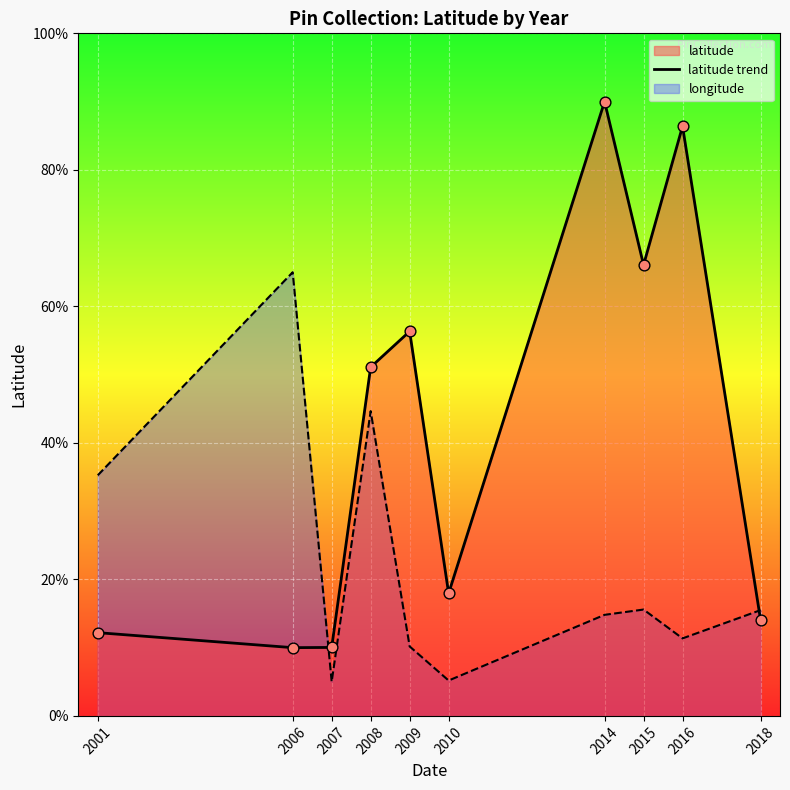

What is the change in value from 2016 to 2018?

-72.3